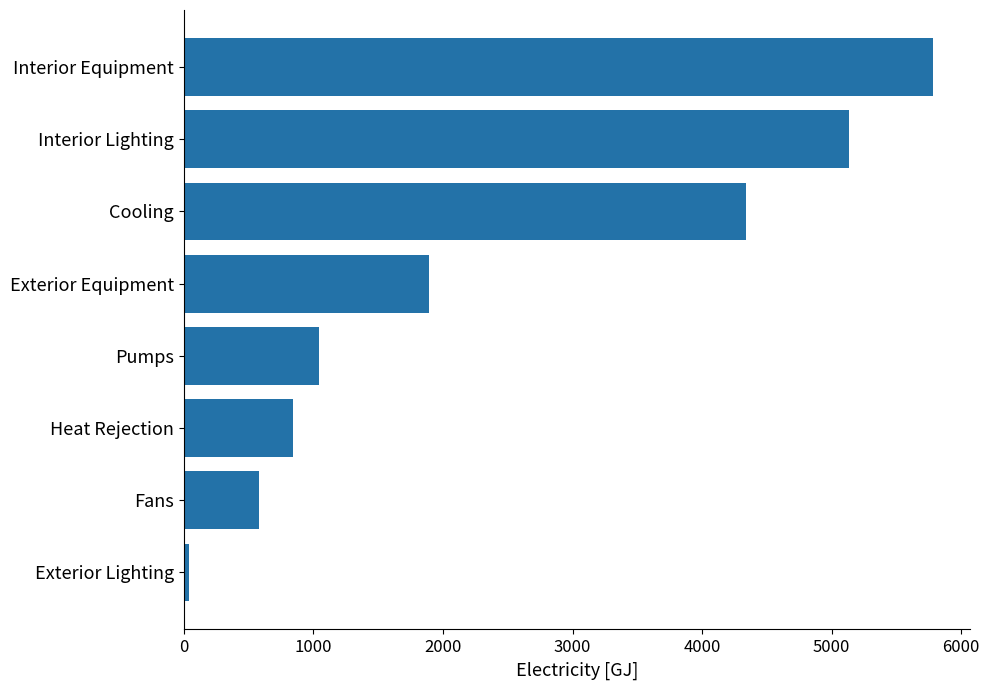

Does the chart contain stacked bars?

No